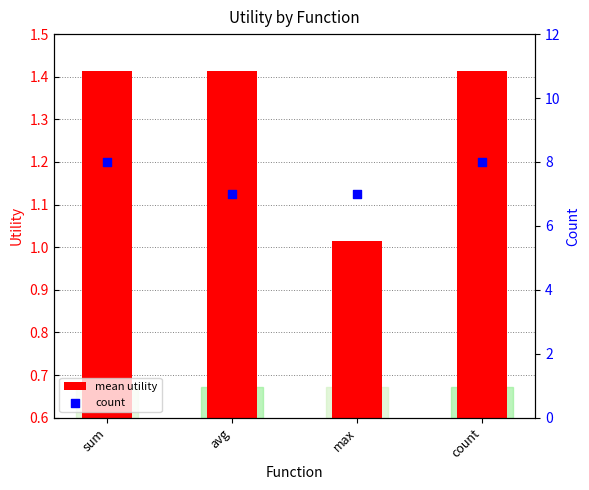

What is the total value across all series at avg?

8.4